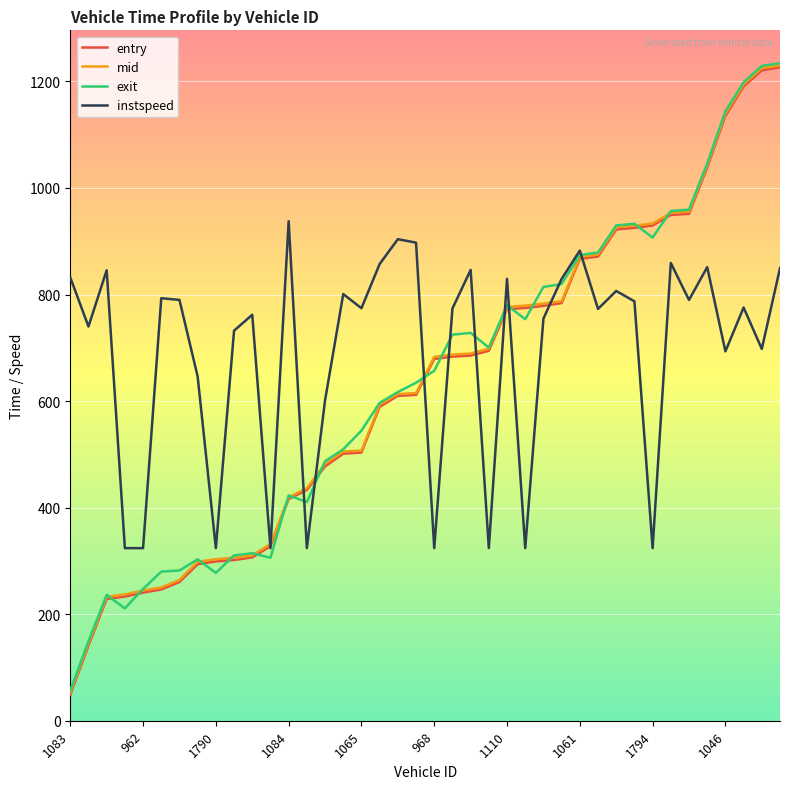

Which series has the largest total across all categories?

instspeed